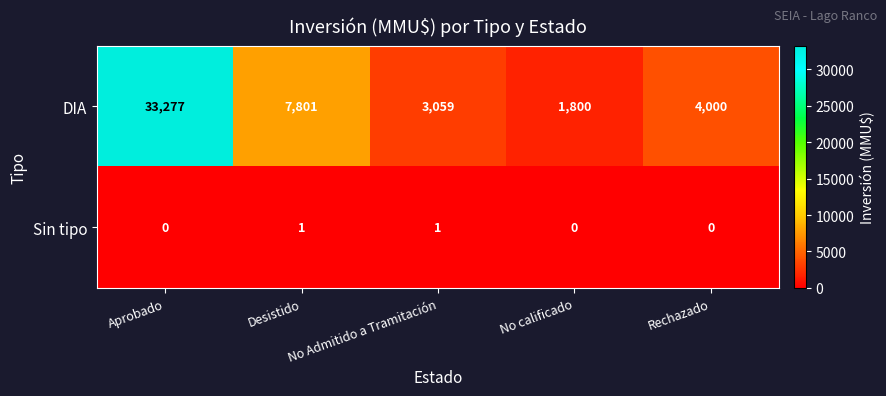

Which series changed the most between Desistido and Rechazado?

DIA